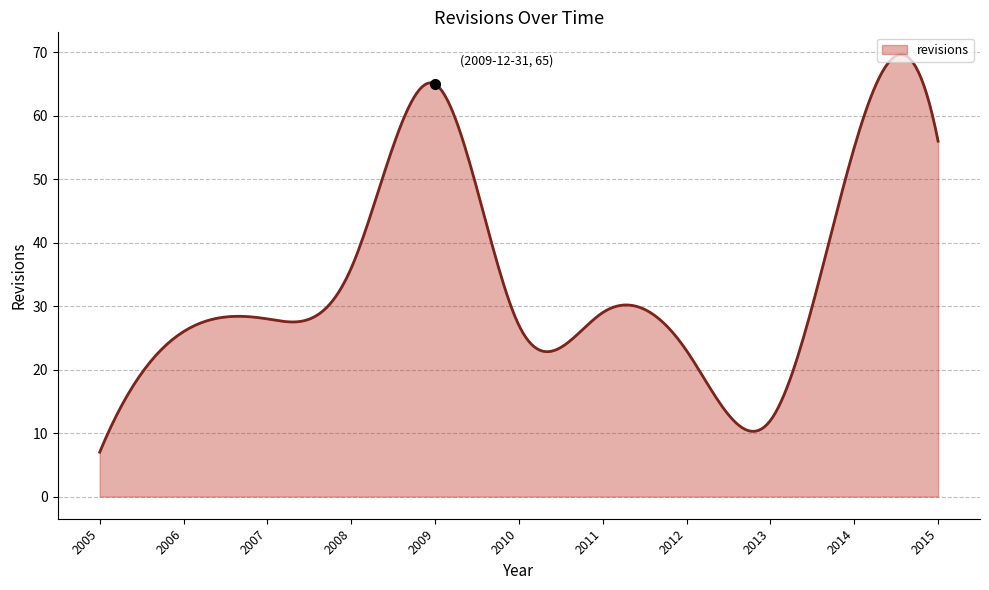

What is the difference between the maximum and minimum values?

62.7